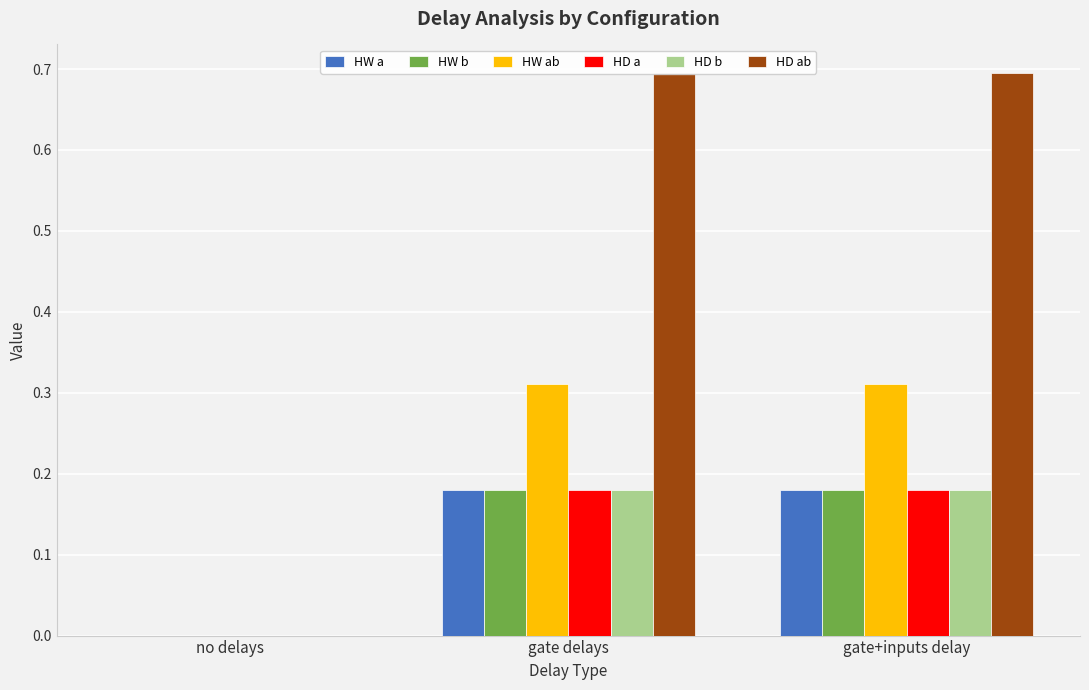

What is the label of the 2nd bar from the right?

gate delays